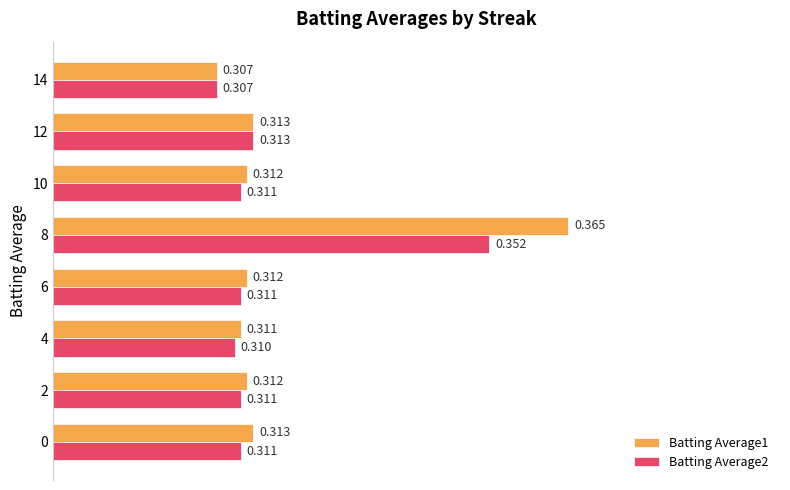

Count the Batting Average1 values in the range 0 to 1.

8